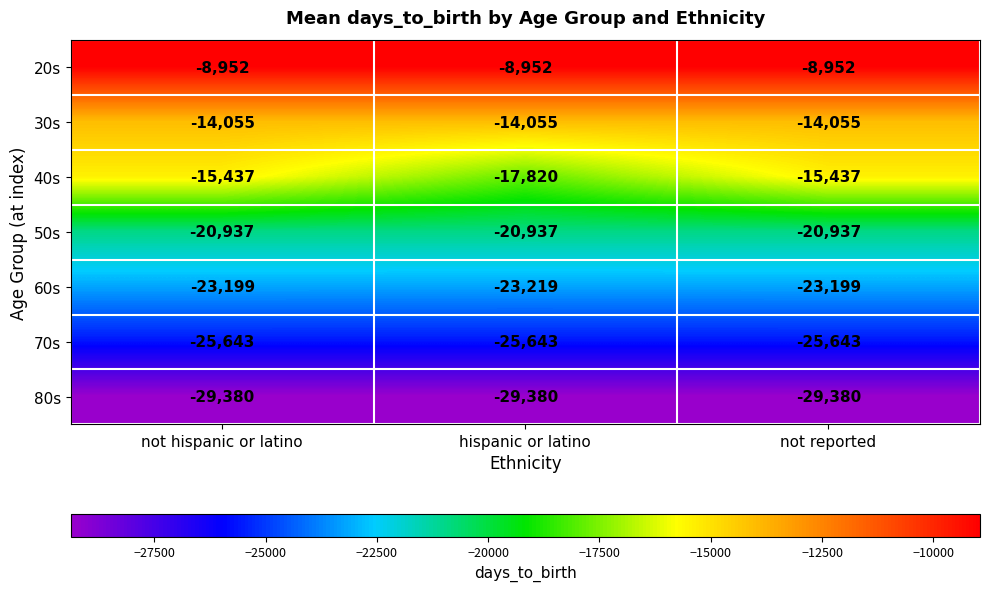

The value of 20s at hispanic or latino is -15932. True or false?

False